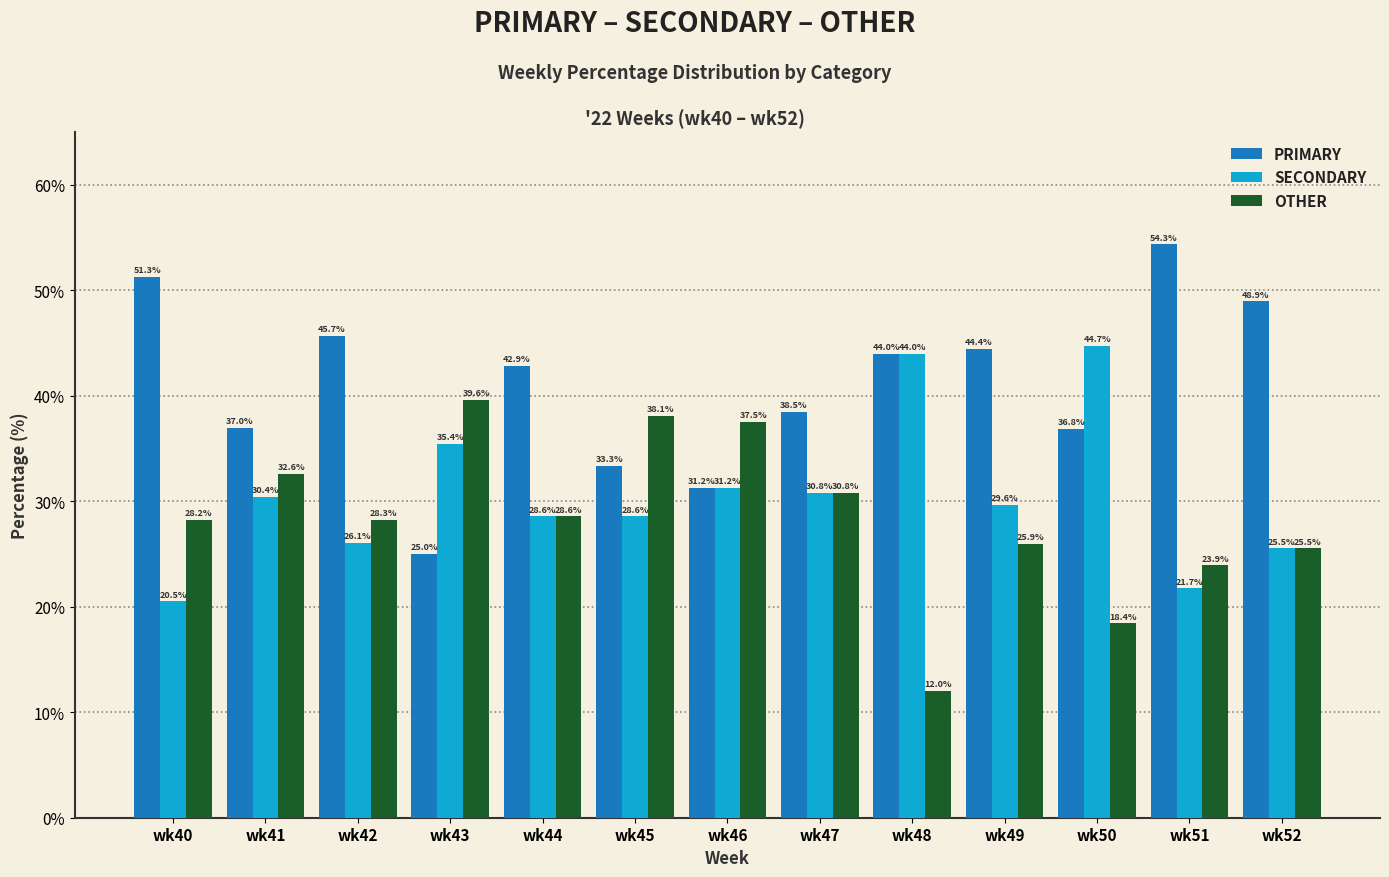

At how many categories does at least one series exceed 31?

13